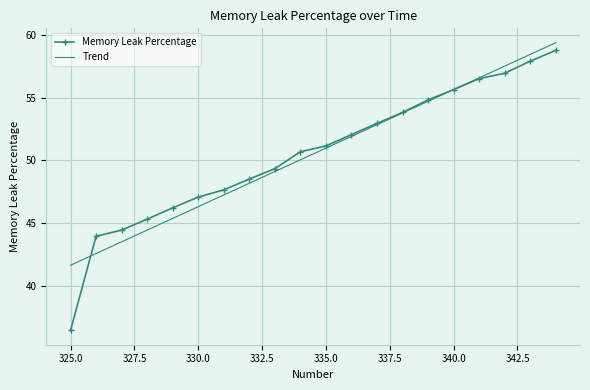

Which series has the largest range (max minus min)?

Memory Leak Percentage